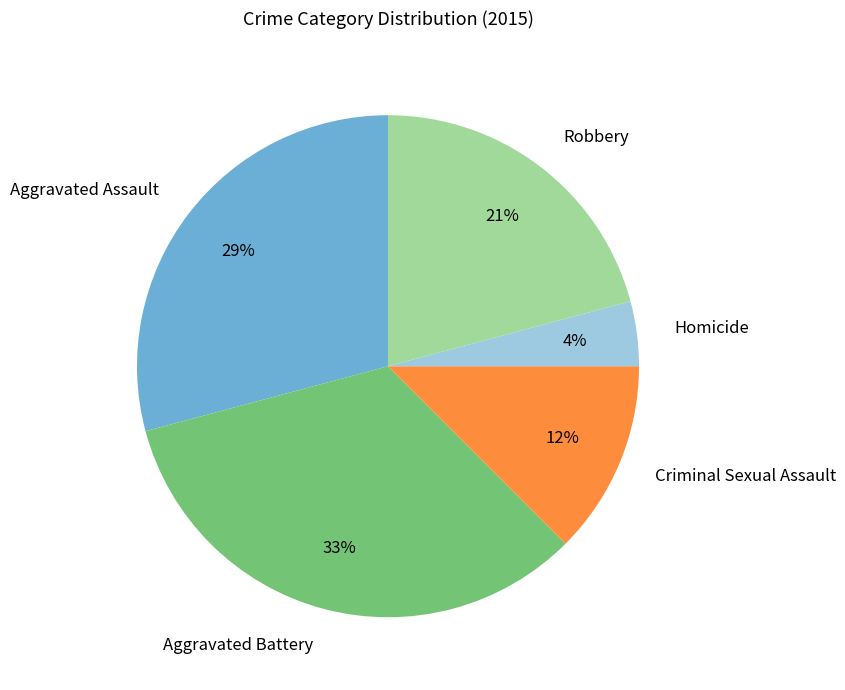

What is the ratio of the value at Criminal Sexual Assault to the value at Robbery?

0.6